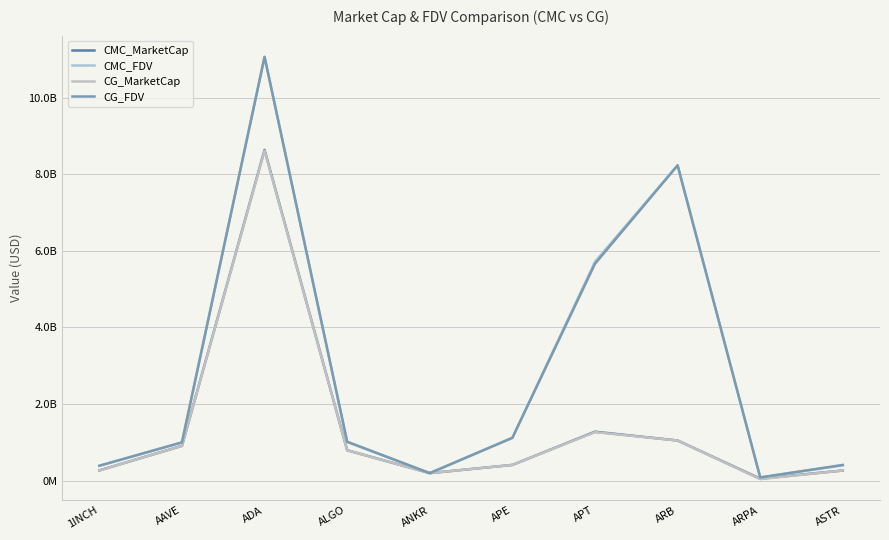

What is the difference between the second highest and second lowest values in the CG_FDV series?

8029643259